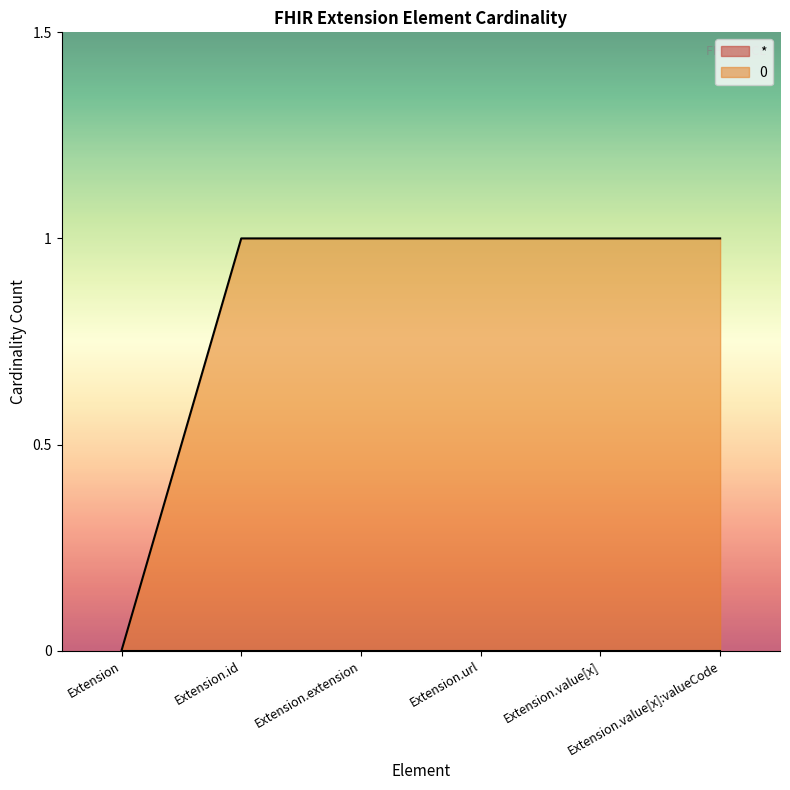

List the labels in order of value, smallest first.

Extension, Extension.id, Extension.extension, Extension.url, Extension.value[x], Extension.value[x]:valueCode